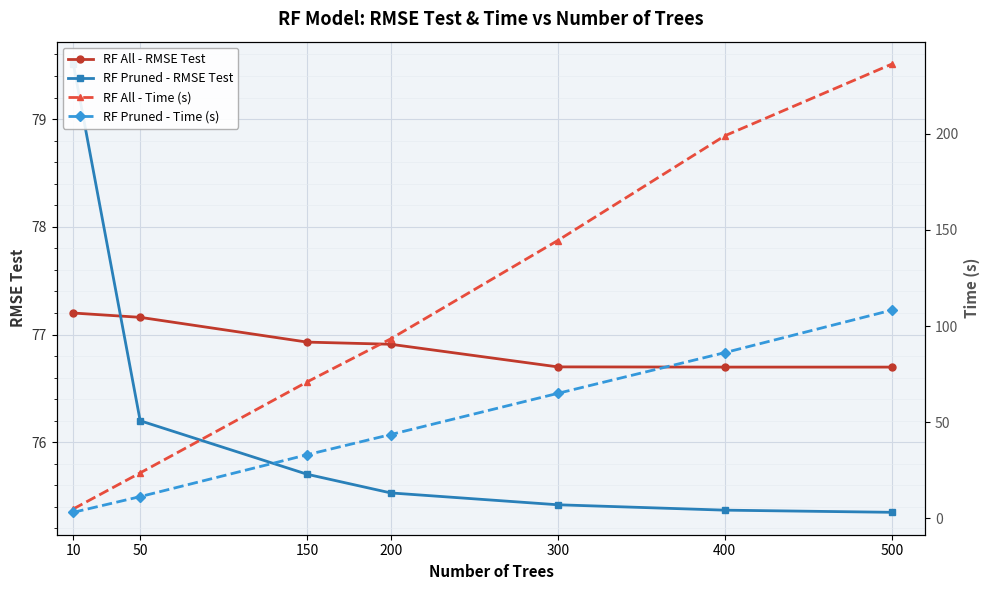

What is the value of the RF All - Time (s) point at the 6th from the left?

198.9